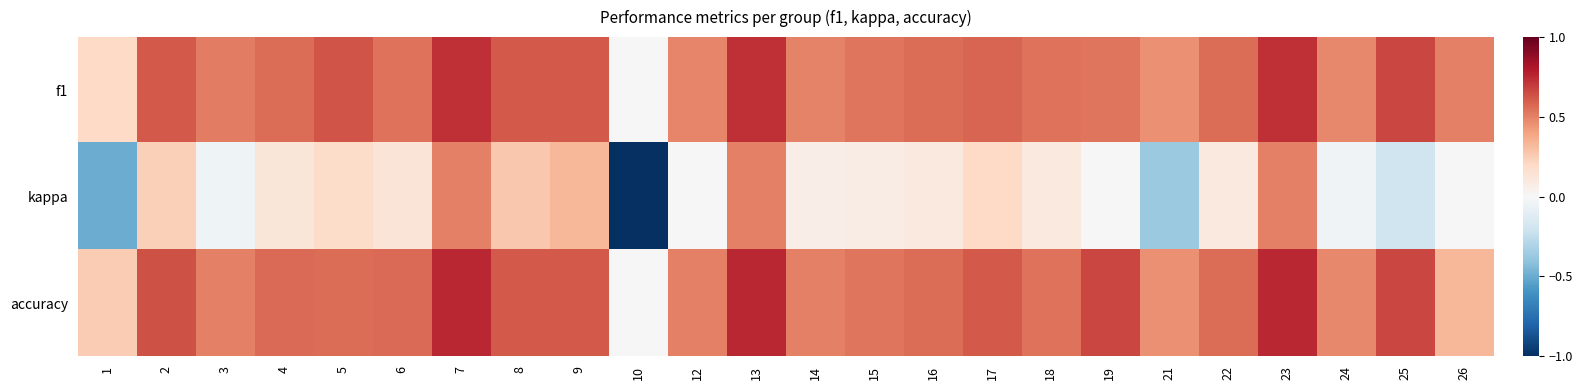

At 9, list the series in order from smallest to largest.

kappa, f1, accuracy